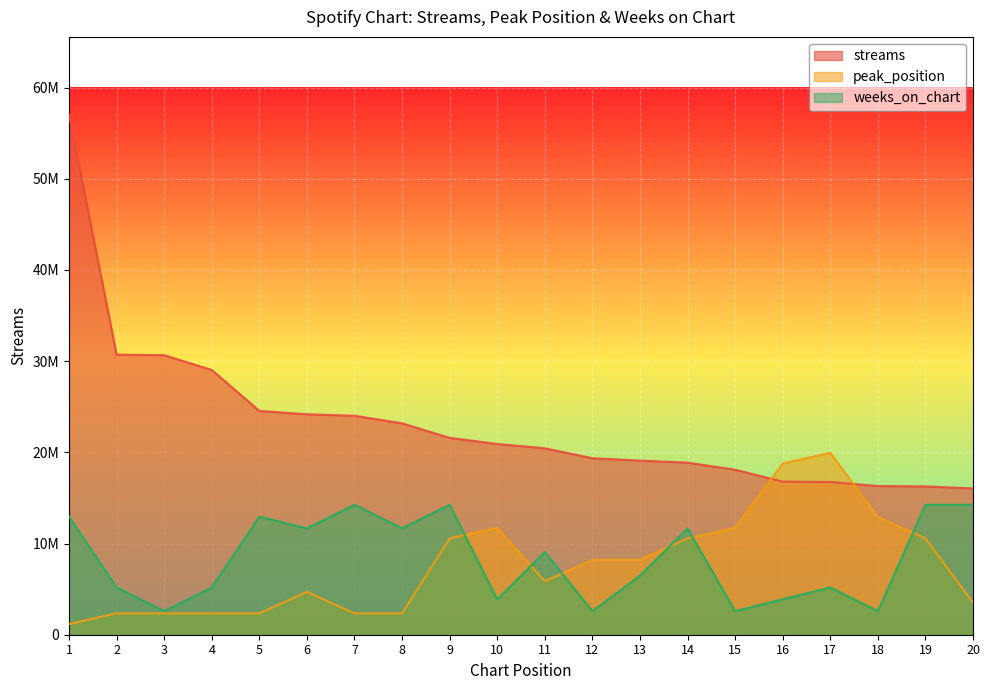

True or false: streams has more than 1 interior local peaks.

False